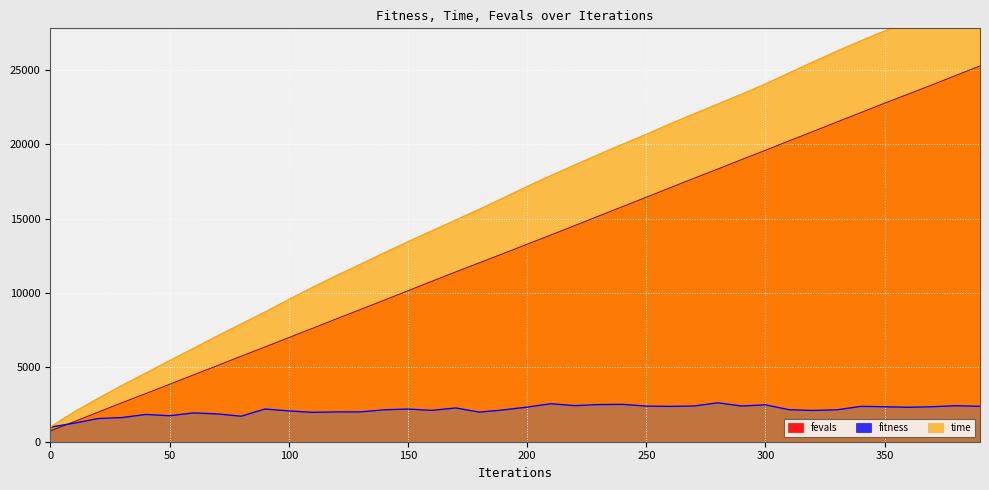

Does the chart display data point markers on the line(s)?

No